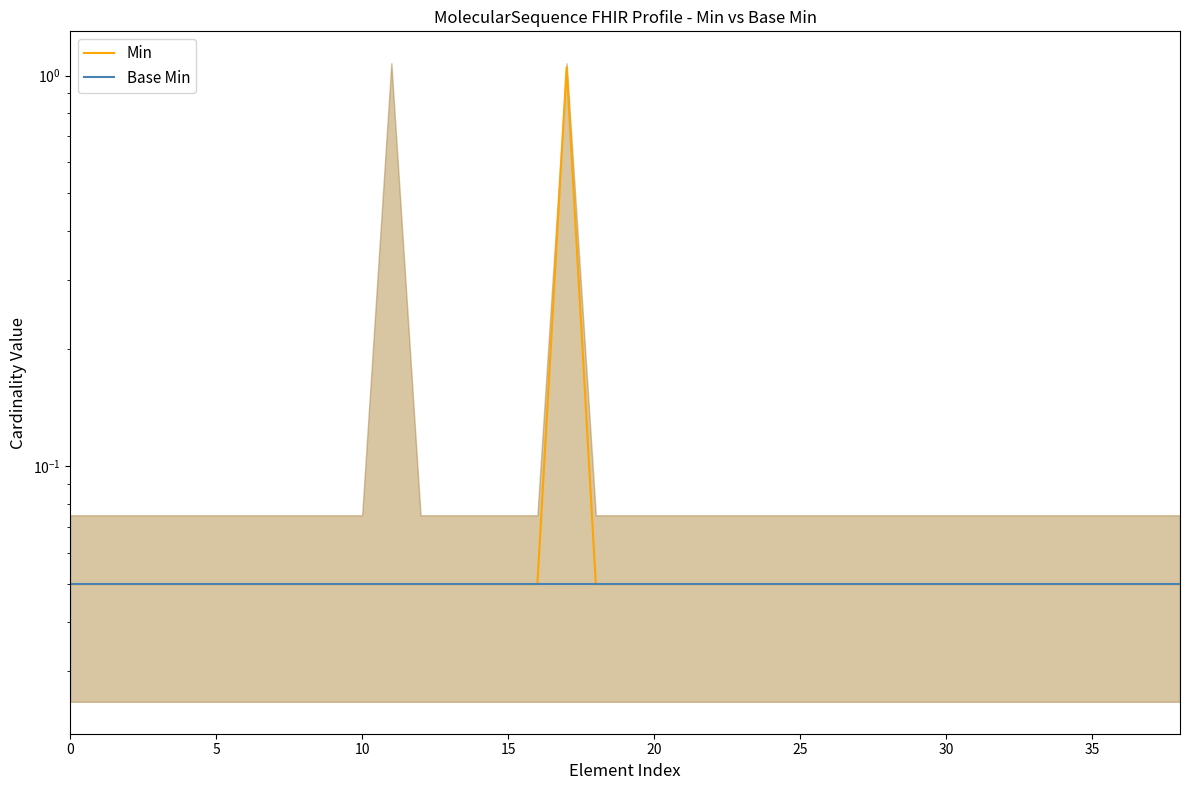

At which category is the sum across all series the highest?

17